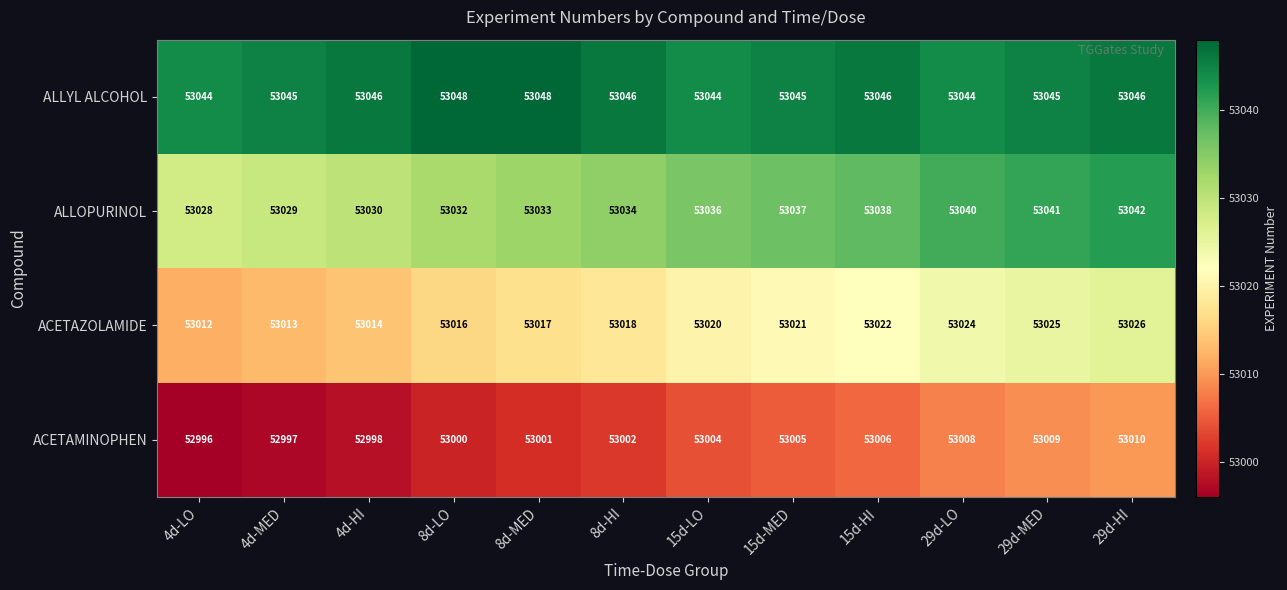

List the series in order of their peak value, highest first.

ALLYL ALCOHOL, ALLOPURINOL, ACETAZOLAMIDE, ACETAMINOPHEN